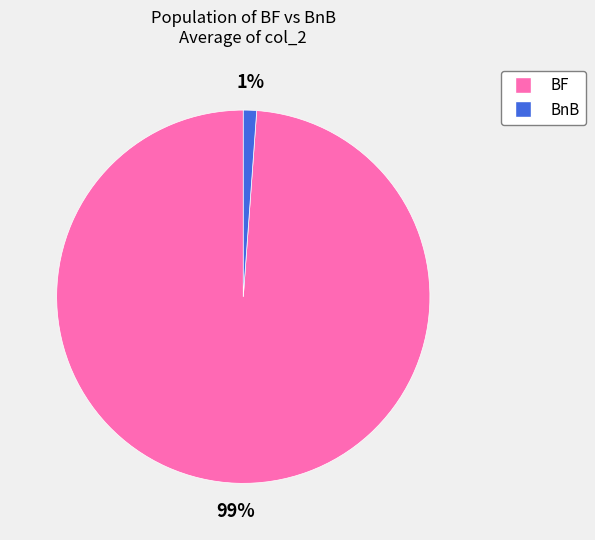

The BF slice represents 93% of the pie. True or false?

False